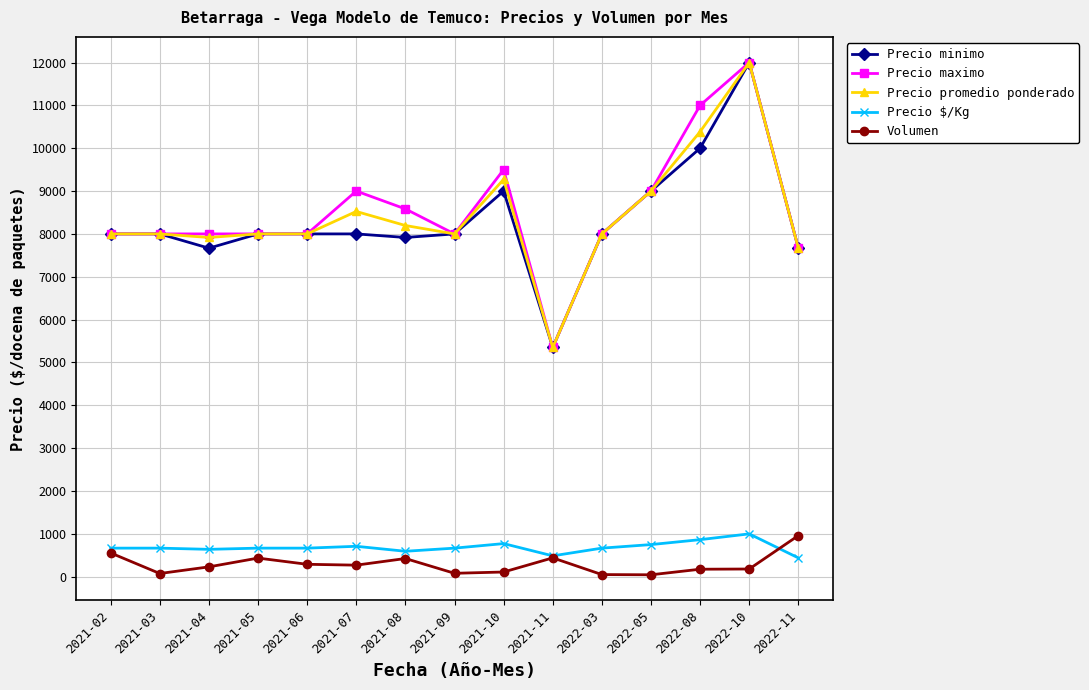

What is the value of the Precio $/Kg point at the 15th from the left?

439